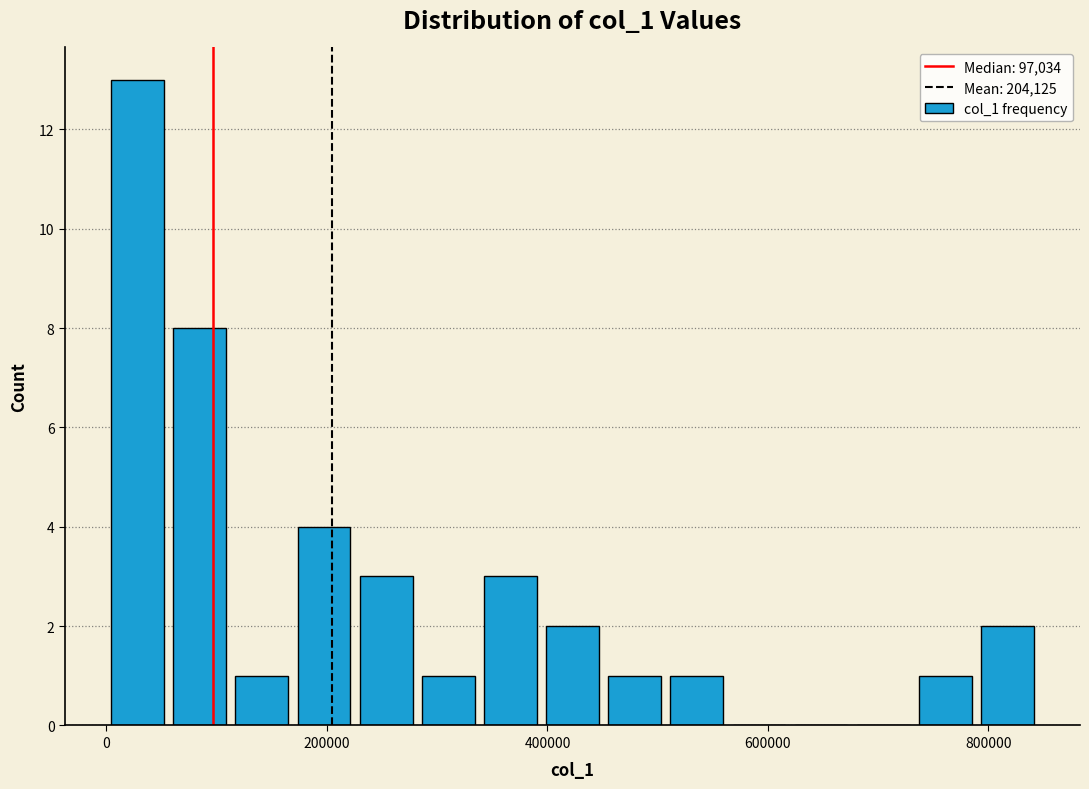

Read against the x-axis, roughly where is the centre of the tallest bar?

20000